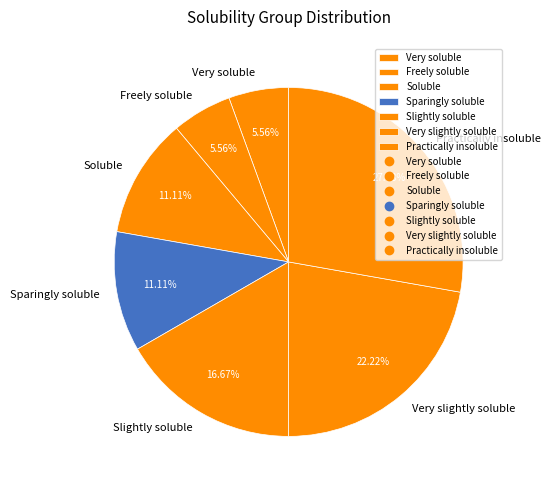

To the nearest percent, what is the combined percentage of Soluble and Sparingly soluble?

22%